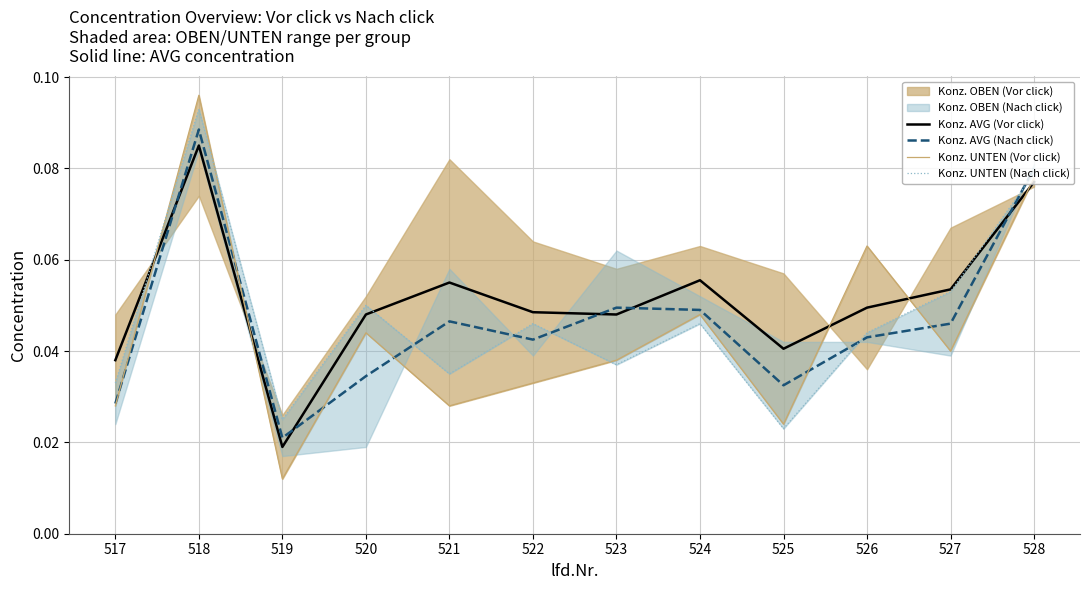

Is the value of Konz. UNTEN (Nach click) at 528 greater than the value of Konz. UNTEN (Vor click) at 524?

Yes